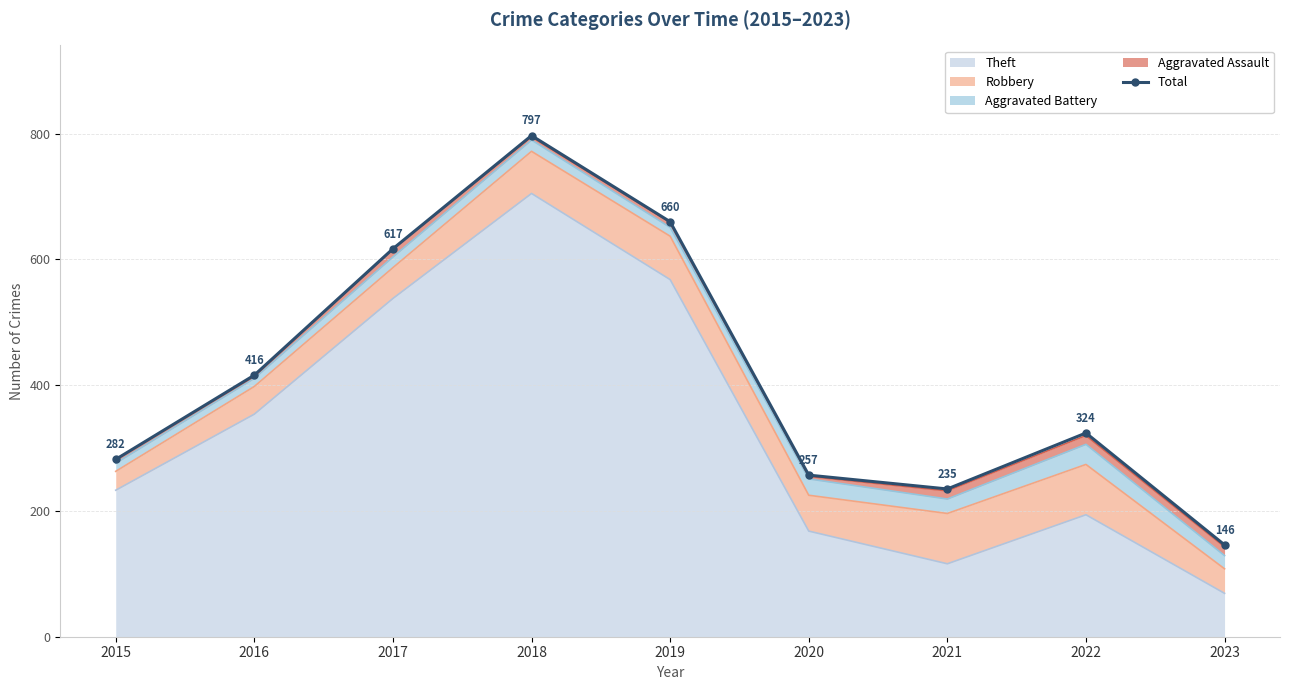

What is the sum of all values?

3734